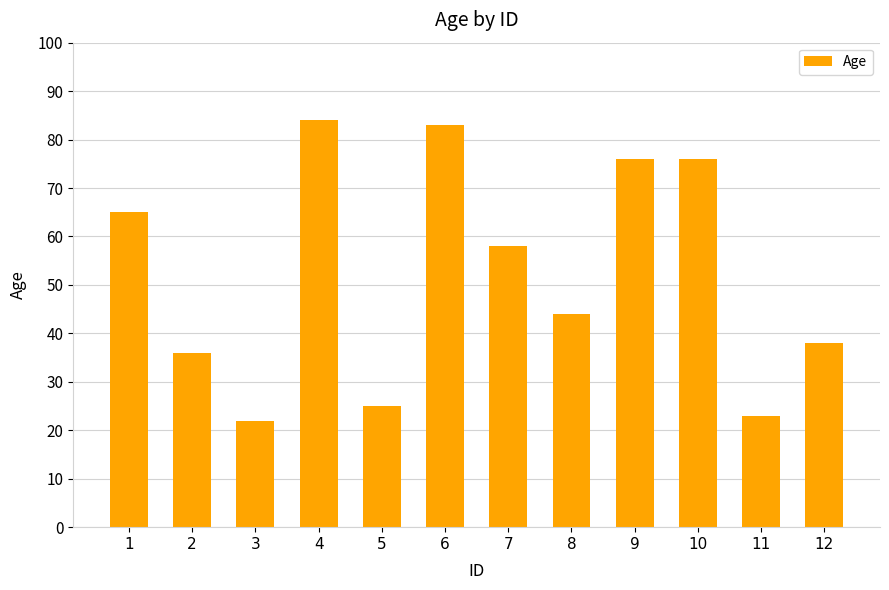

What is the difference between the values at 10 and 7?

18